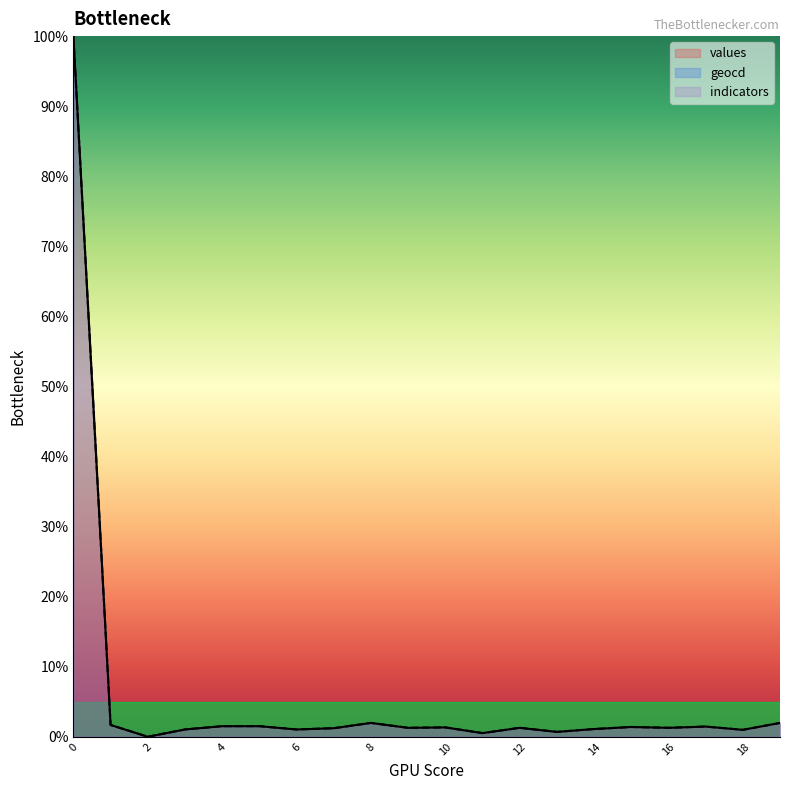

Which category has the lowest value in the values series?

2